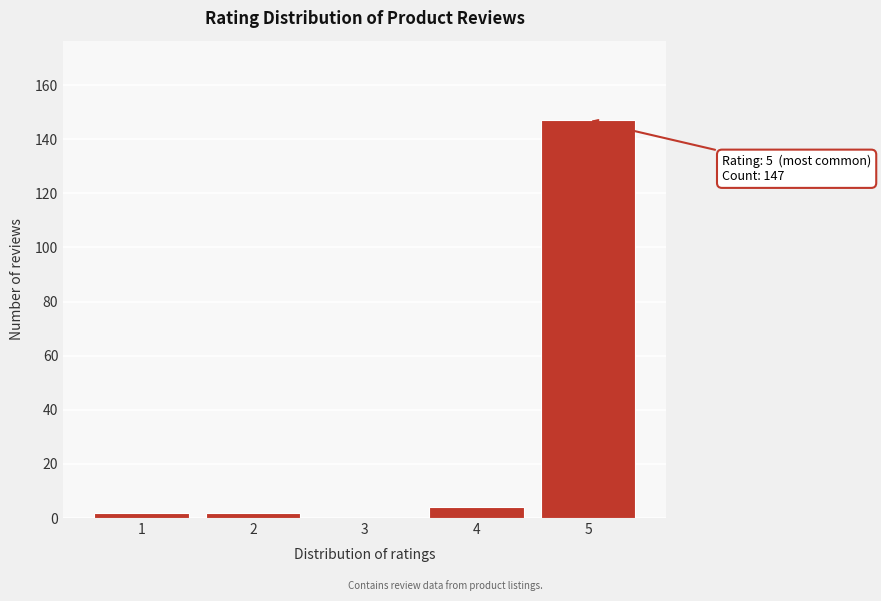

Reading left to right, transcribe all the data shown in this chart.

1=2	2=2	3=0	4=4	5=147